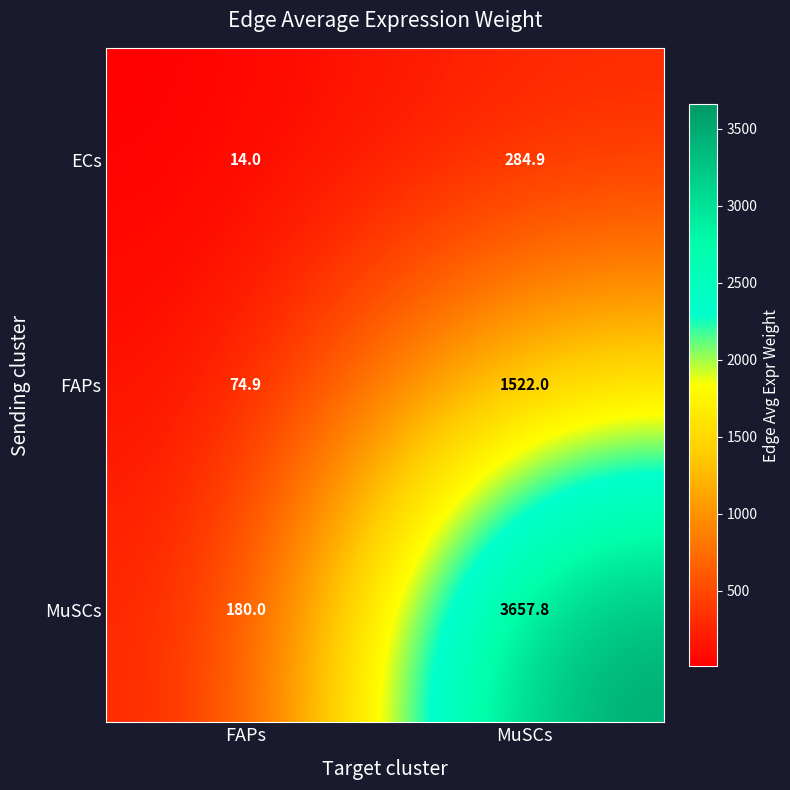

Where is FAPs nearest to the value 798?

FAPs